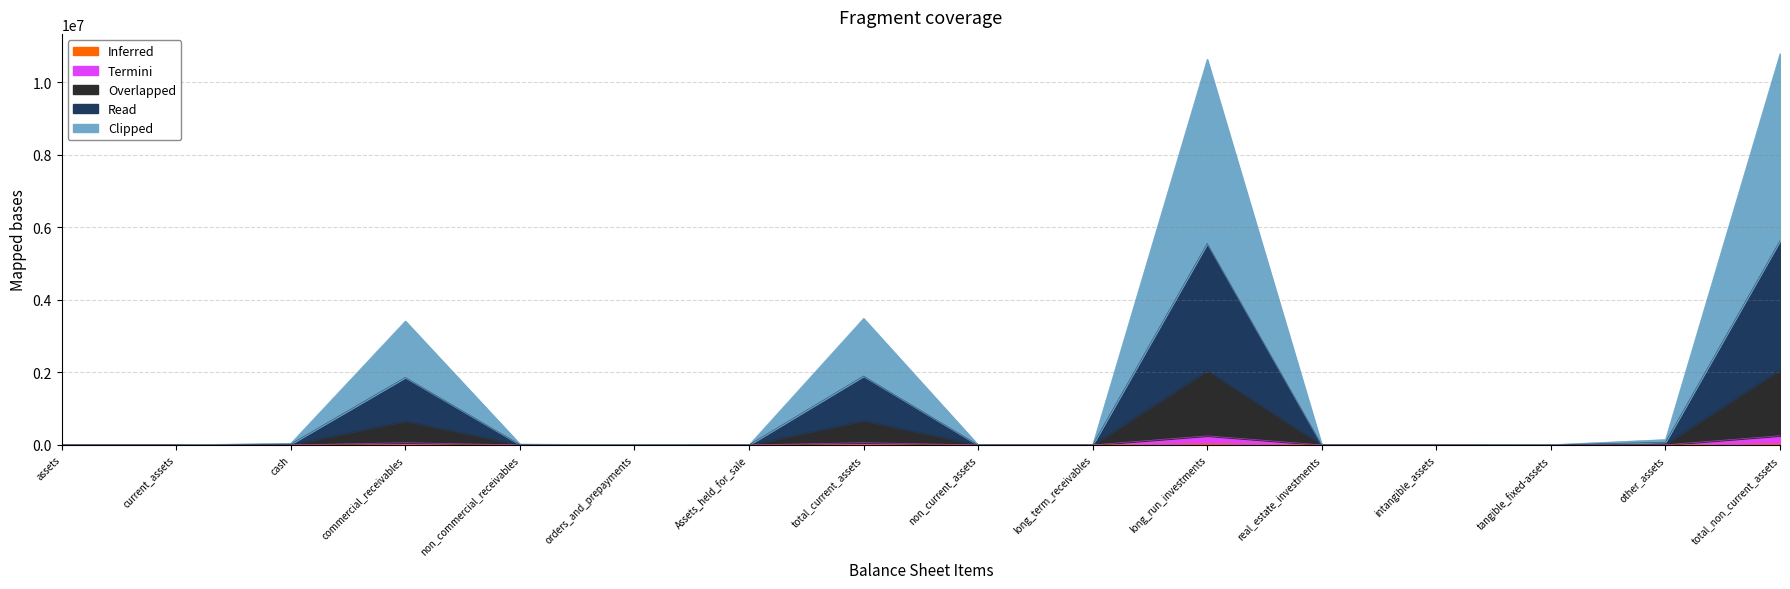

What is the sum of all Termini values?

629380